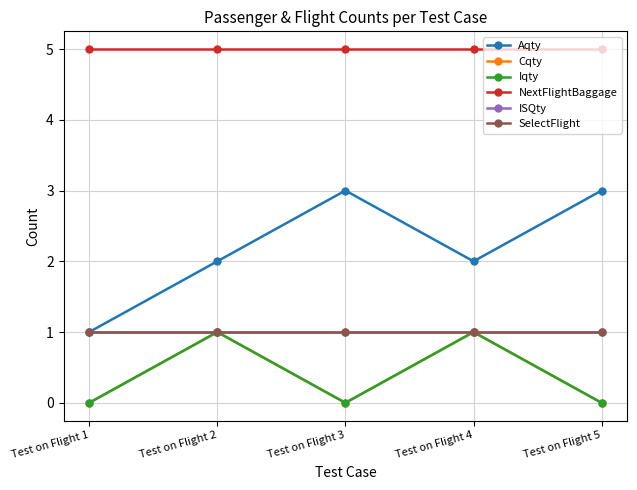

Does the chart have visible grid lines?

Yes